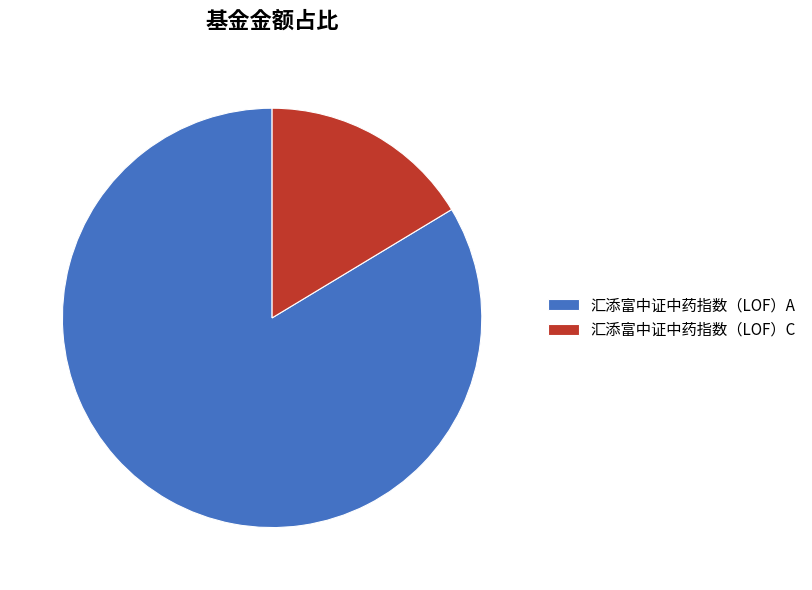

Is it true that 汇添富中证中药指数（LOF）C is 16% of the pie?

True